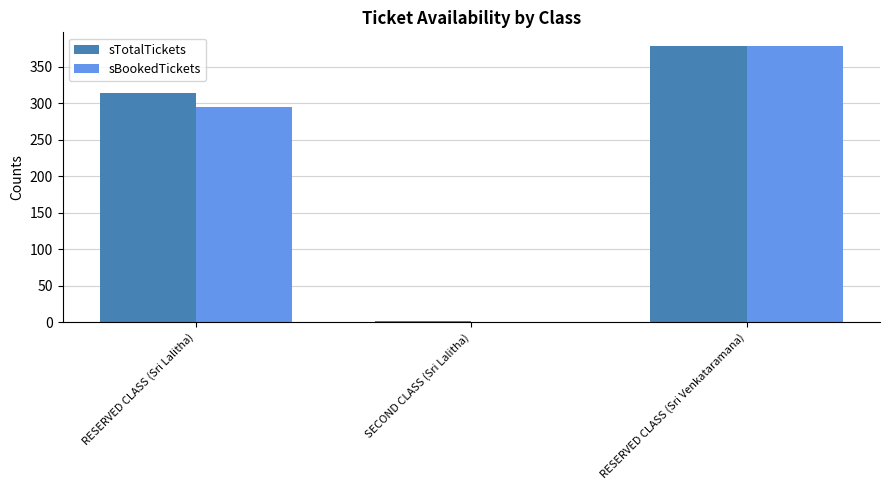

What are all the series names shown in the legend?

sTotalTickets, sBookedTickets